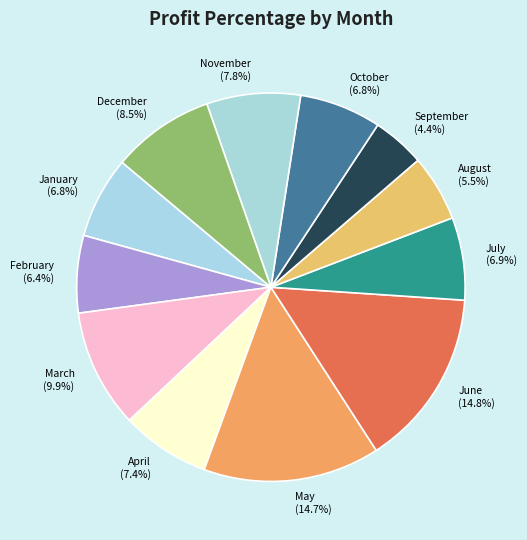

Which category has the smallest portion of the pie?

September